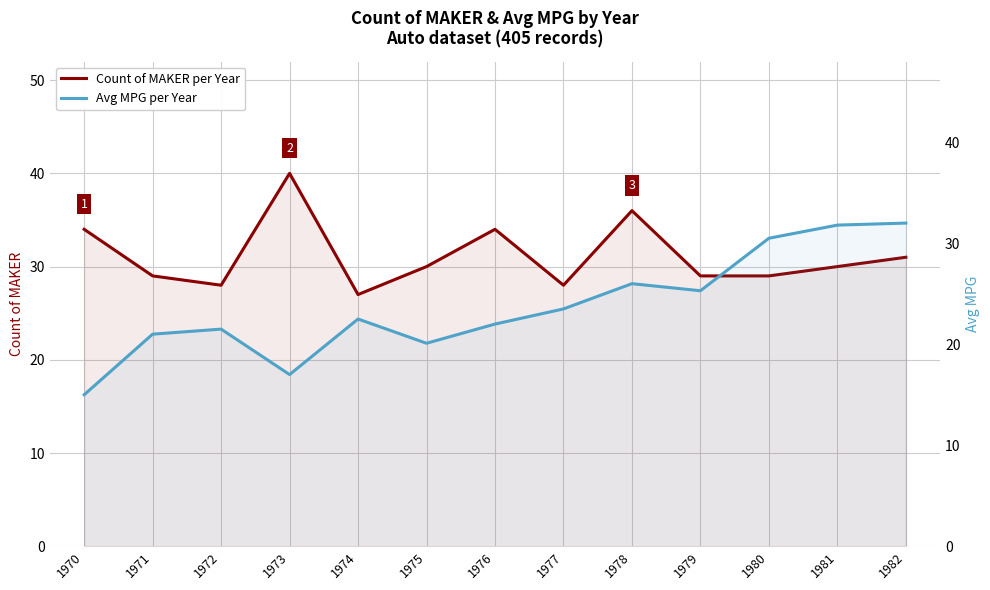

Which category has the highest value across all series?

1973